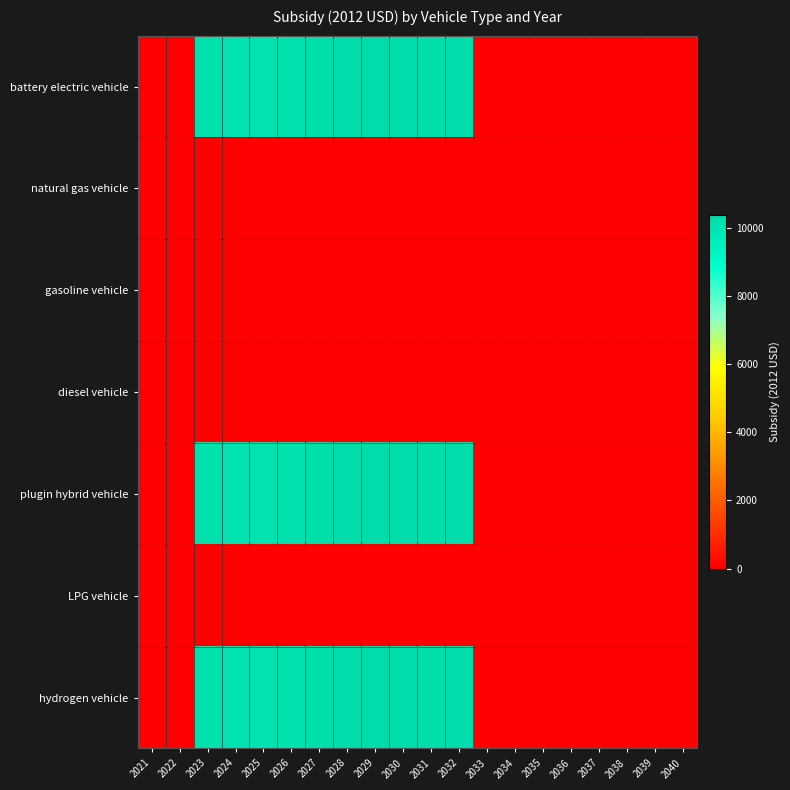

Reading left to right, transcribe all the data shown in this chart.

battery electric vehicle: 2021=0.0	2022=0.0	2023=10121.2	2024=10059.8	2025=10050.8	2026=10127.4	2027=10269.1	2028=10350.8	2029=10353.7	2030=10294.2	2031=10251.9	2032=10279.8	2033=0.0	2034=0.0	2035=0.0	2036=0.0	2037=0.0	2038=0.0	2039=0.0	2040=0.0
natural gas vehicle: 2021=0.0	2022=0.0	2023=0.0	2024=0.0	2025=0.0	2026=0.0	2027=0.0	2028=0.0	2029=0.0	2030=0.0	2031=0.0	2032=0.0	2033=0.0	2034=0.0	2035=0.0	2036=0.0	2037=0.0	2038=0.0	2039=0.0	2040=0.0
gasoline vehicle: 2021=0.0	2022=0.0	2023=0.0	2024=0.0	2025=0.0	2026=0.0	2027=0.0	2028=0.0	2029=0.0	2030=0.0	2031=0.0	2032=0.0	2033=0.0	2034=0.0	2035=0.0	2036=0.0	2037=0.0	2038=0.0	2039=0.0	2040=0.0
diesel vehicle: 2021=0.0	2022=0.0	2023=0.0	2024=0.0	2025=0.0	2026=0.0	2027=0.0	2028=0.0	2029=0.0	2030=0.0	2031=0.0	2032=0.0	2033=0.0	2034=0.0	2035=0.0	2036=0.0	2037=0.0	2038=0.0	2039=0.0	2040=0.0
plugin hybrid vehicle: 2021=0.0	2022=0.0	2023=10121.2	2024=10059.8	2025=10050.8	2026=10127.4	2027=10269.1	2028=10350.8	2029=10353.7	2030=10294.2	2031=10251.9	2032=10279.8	2033=0.0	2034=0.0	2035=0.0	2036=0.0	2037=0.0	2038=0.0	2039=0.0	2040=0.0
LPG vehicle: 2021=0.0	2022=0.0	2023=0.0	2024=0.0	2025=0.0	2026=0.0	2027=0.0	2028=0.0	2029=0.0	2030=0.0	2031=0.0	2032=0.0	2033=0.0	2034=0.0	2035=0.0	2036=0.0	2037=0.0	2038=0.0	2039=0.0	2040=0.0
hydrogen vehicle: 2021=0.0	2022=0.0	2023=10121.2	2024=10059.8	2025=10050.8	2026=10127.4	2027=10269.1	2028=10350.8	2029=10353.7	2030=10294.2	2031=10251.9	2032=10279.8	2033=0.0	2034=0.0	2035=0.0	2036=0.0	2037=0.0	2038=0.0	2039=0.0	2040=0.0